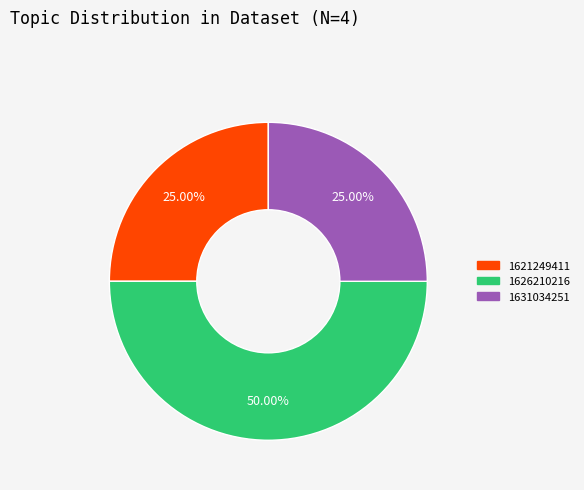

Does any single category account for the majority?

No